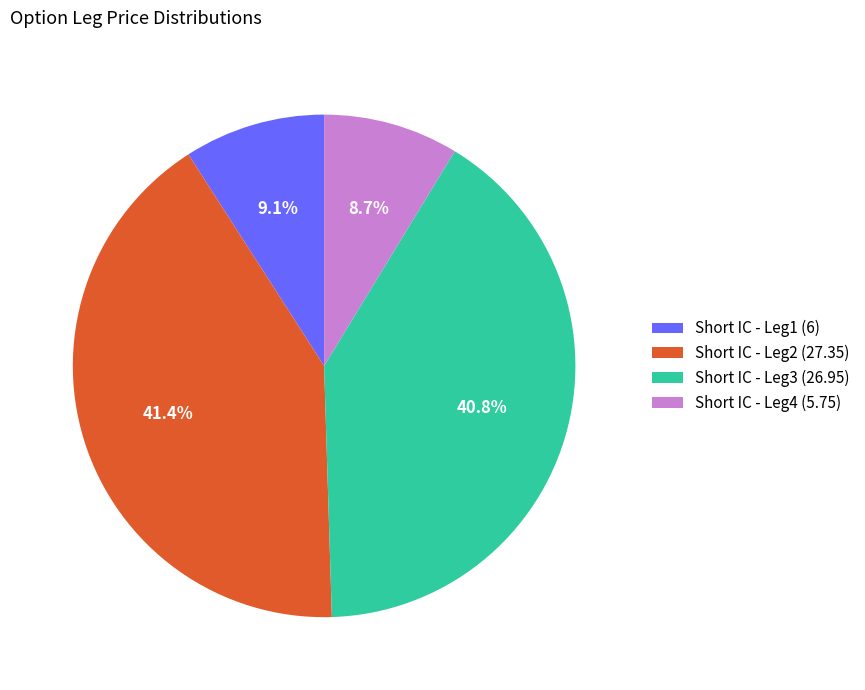

Which slice is the largest?

Short IC - Leg2 (27.35)